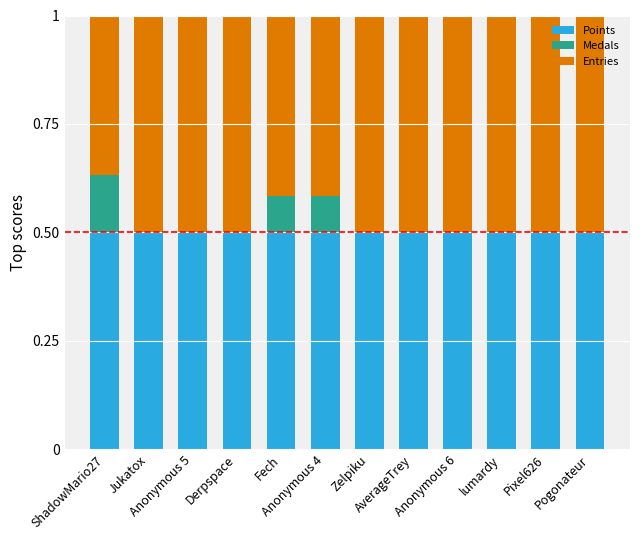

What is the label of the 11th bar from the left?

Pixel626